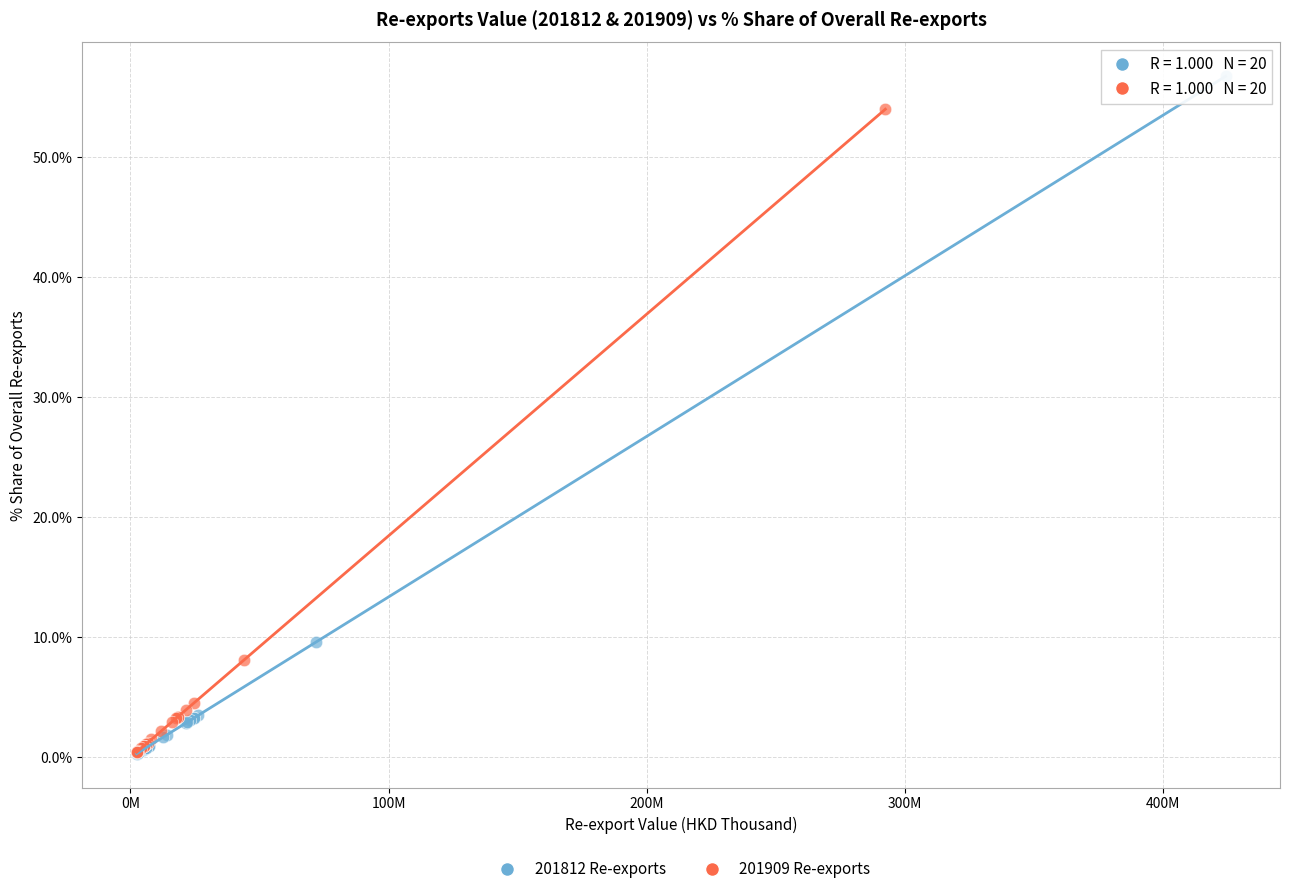

Which series has the largest Y range (max minus min)?

201812 Re-exports